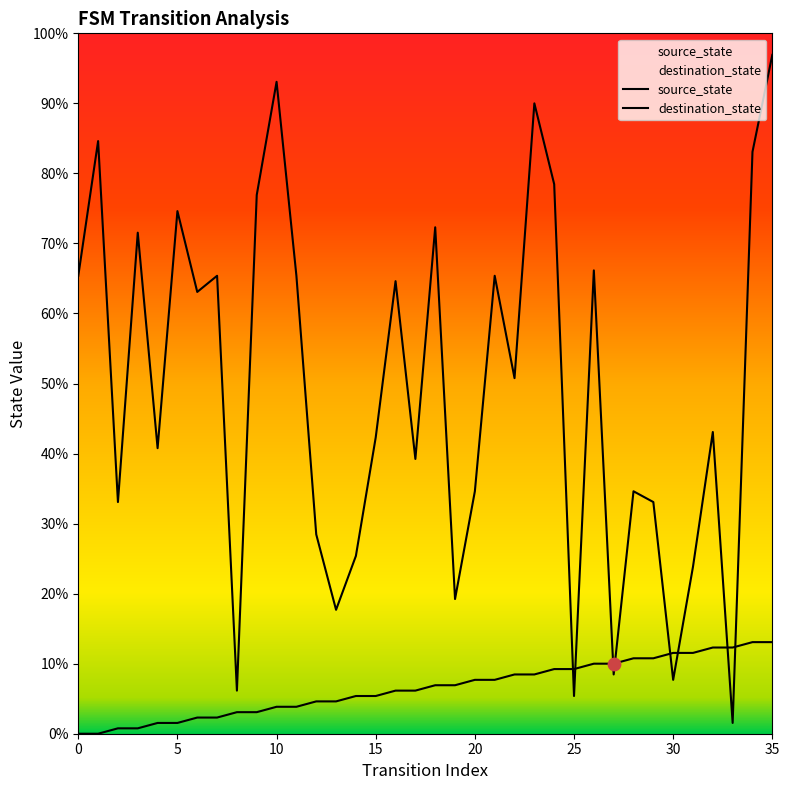

What are all the series names shown in the legend?

source_state, destination_state